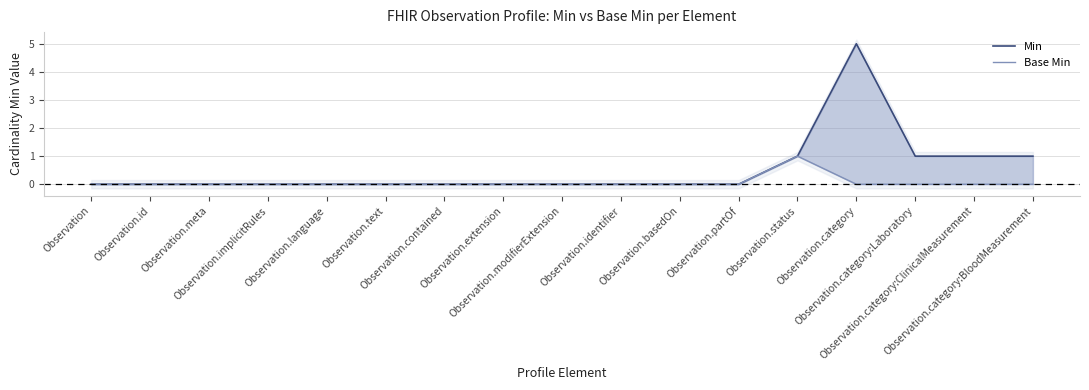

The value of Min at Observation.partOf is -2. True or false?

False